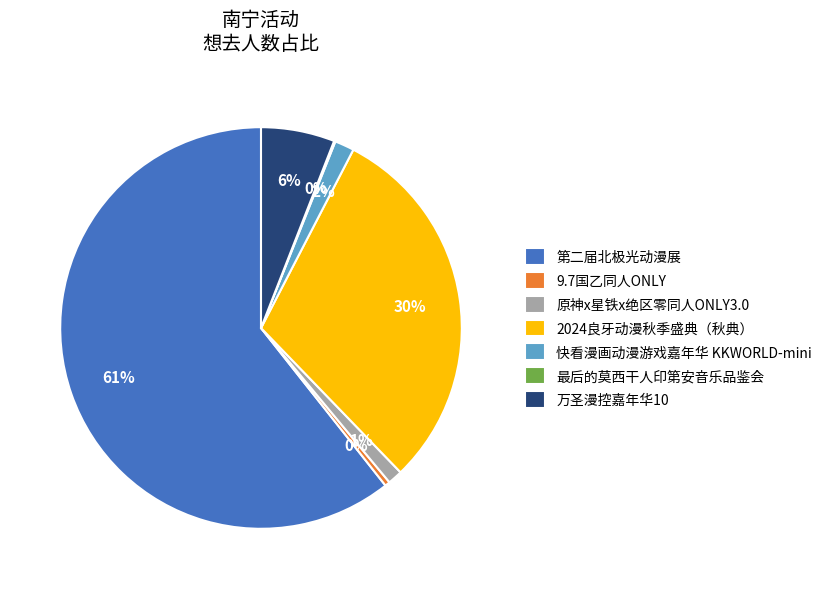

Which slice represents more than half of the pie?

第二届北极光动漫展